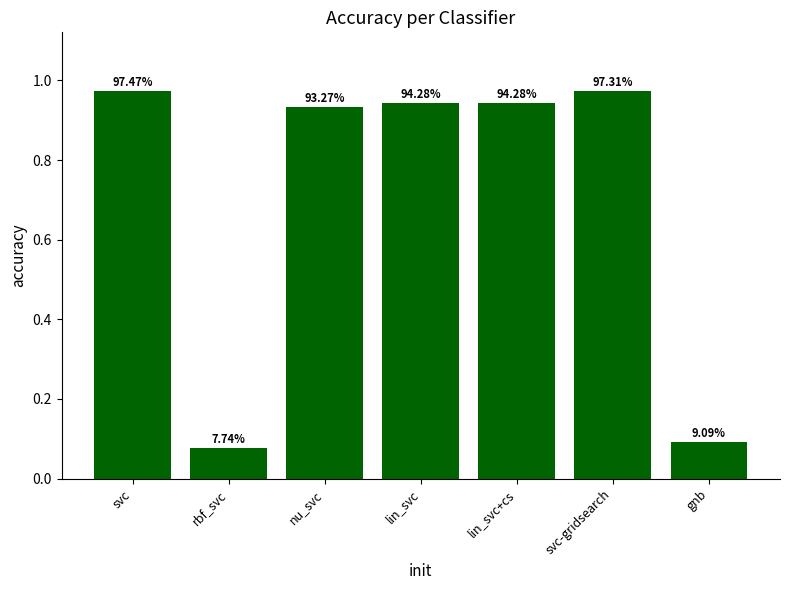

How many bars are there in total?

7